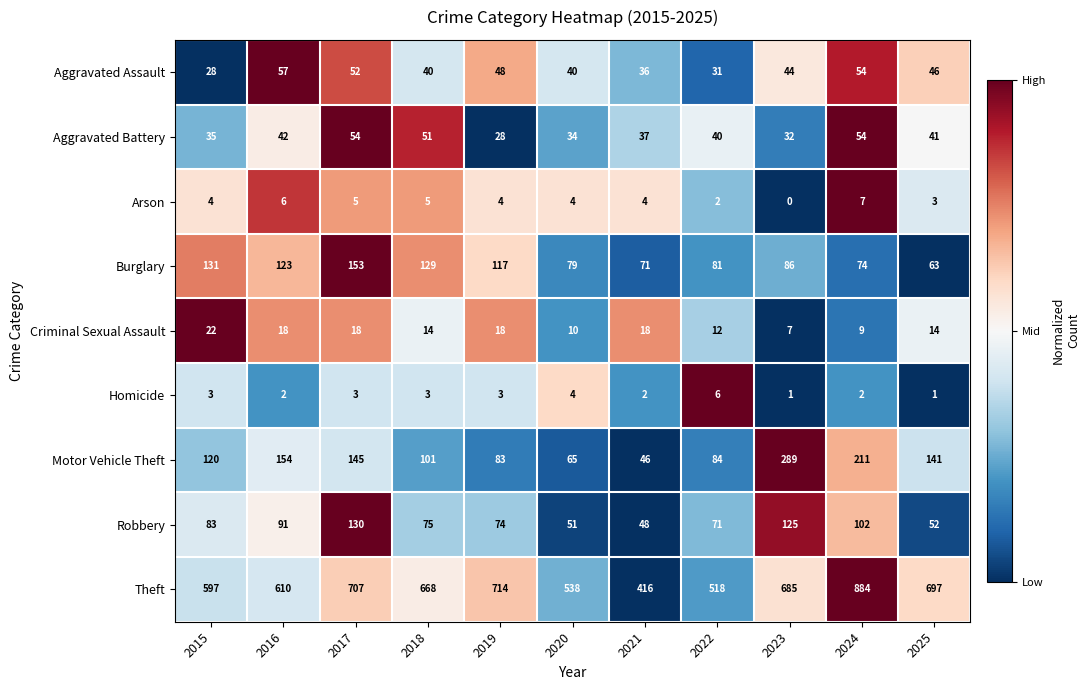

What is the lowest value of the Theft series?

416